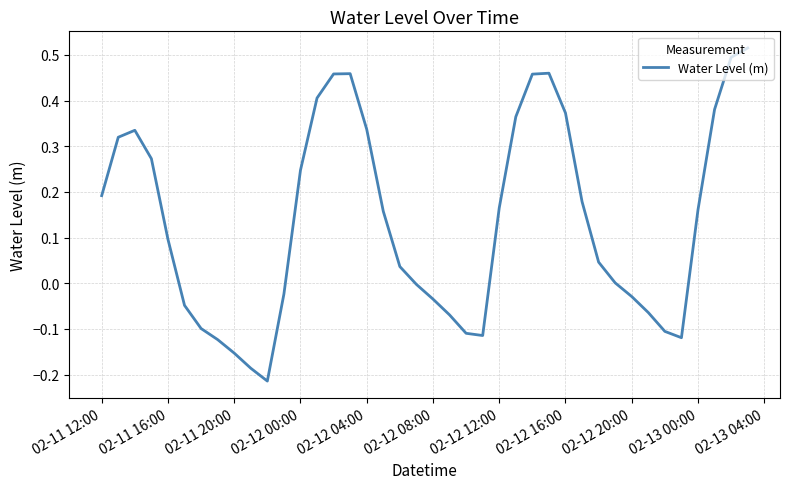

What is the difference between the maximum and minimum values?

0.7